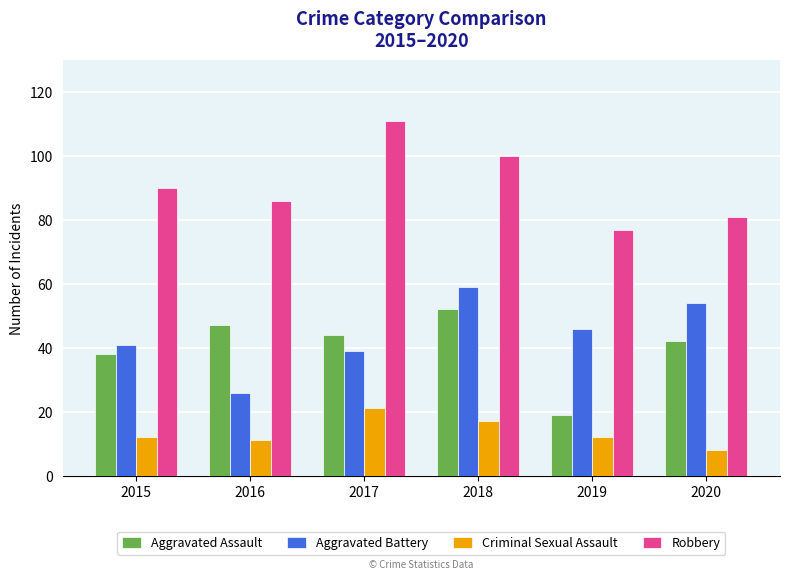

At how many categories does at least one series exceed 47?

6